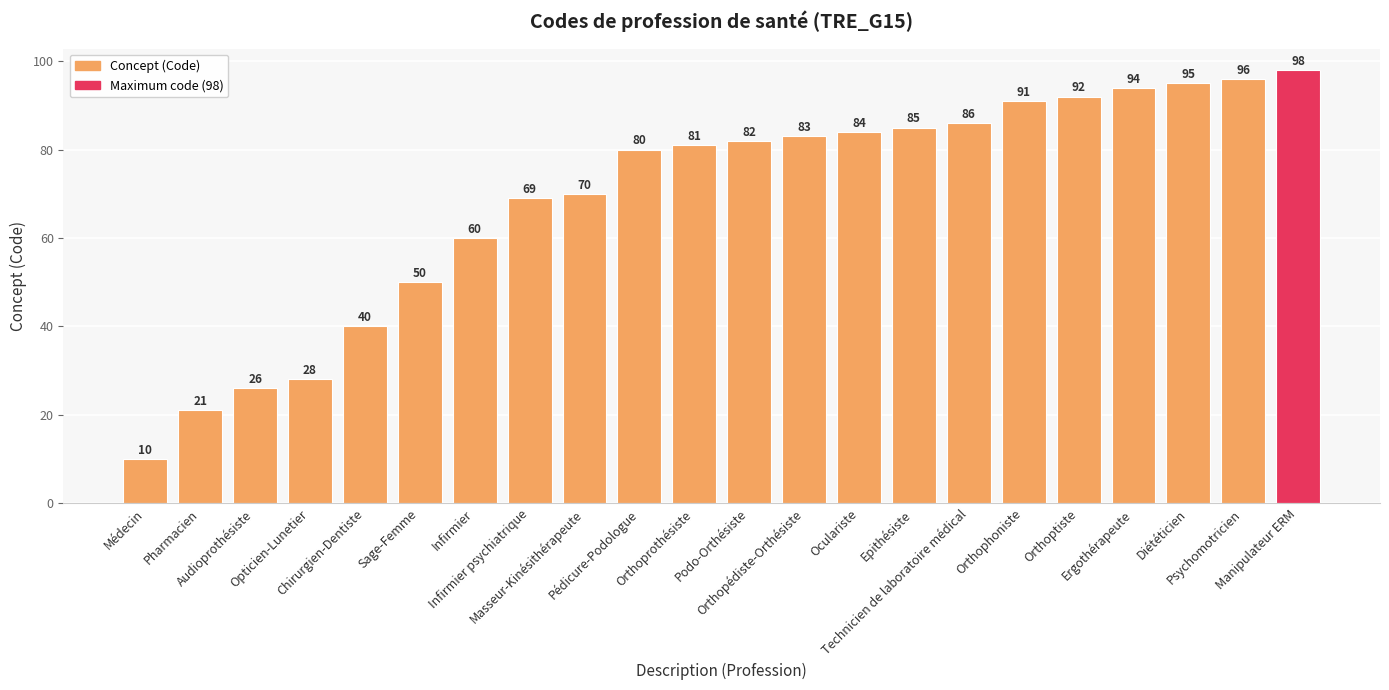

What position from the right is Technicien de laboratoire médical?

7